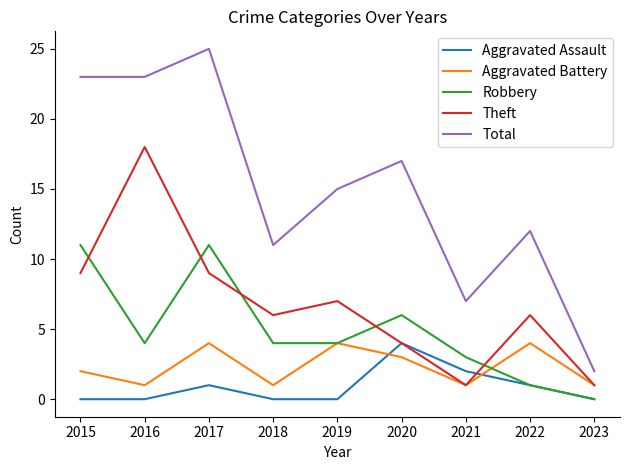

What is the sum of all Aggravated Battery values?

21